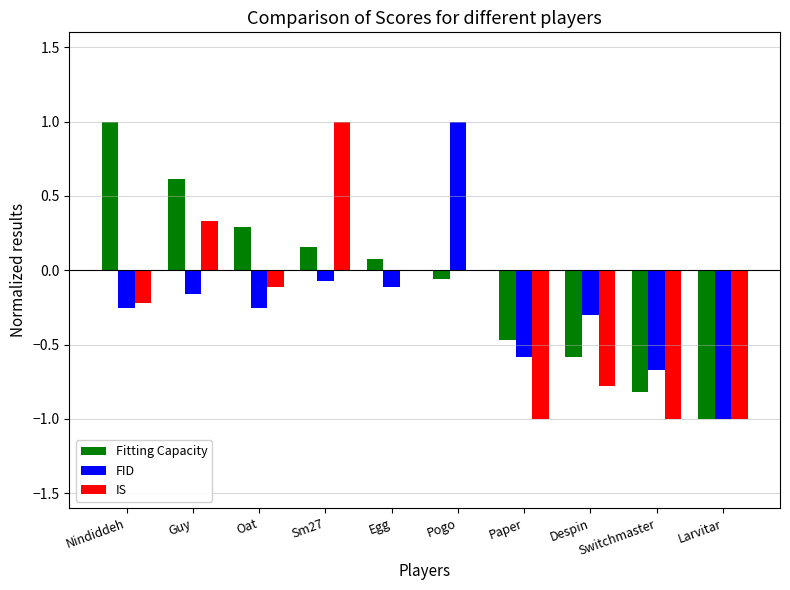

What is the maximum value for IS?

1.0